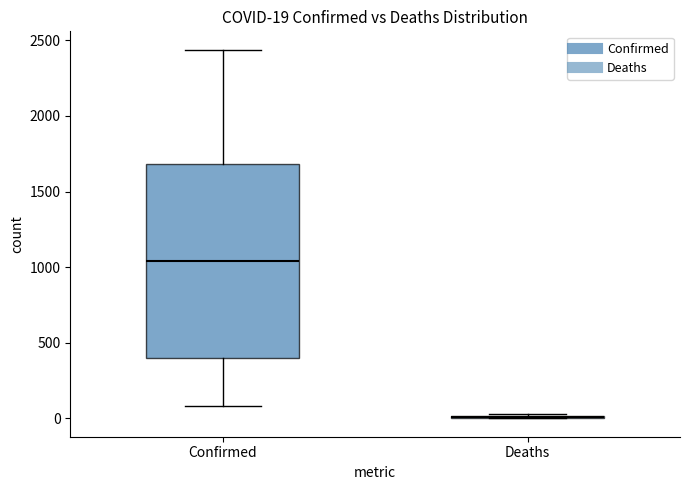

Comparing the boxes themselves (not the whiskers), which one is the tallest?

Confirmed